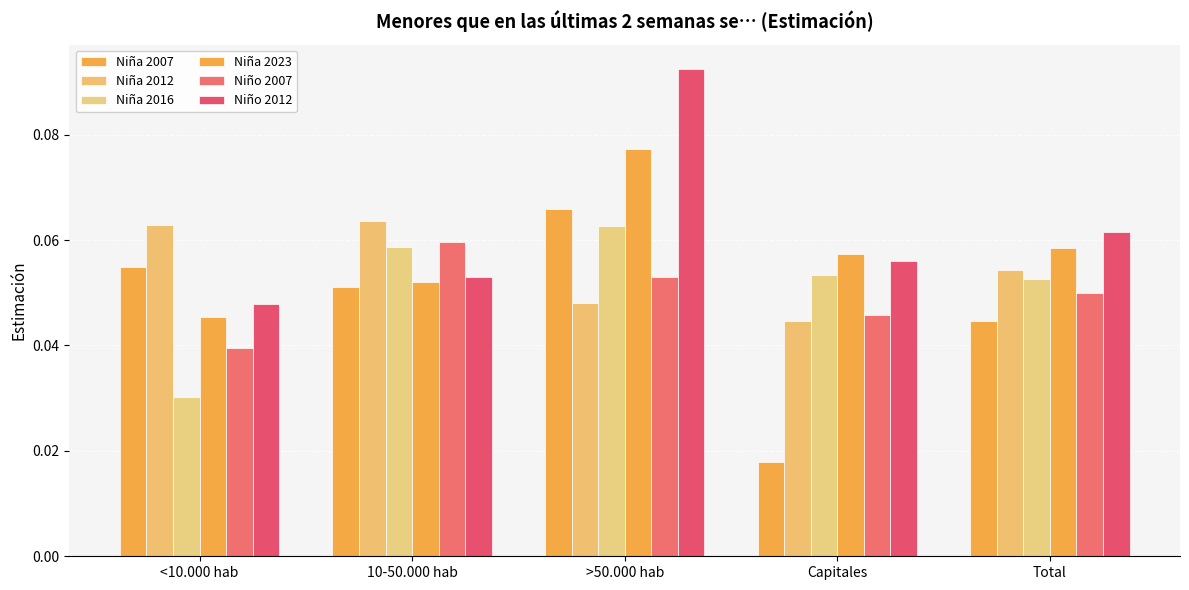

How many bars are there in each group?

6